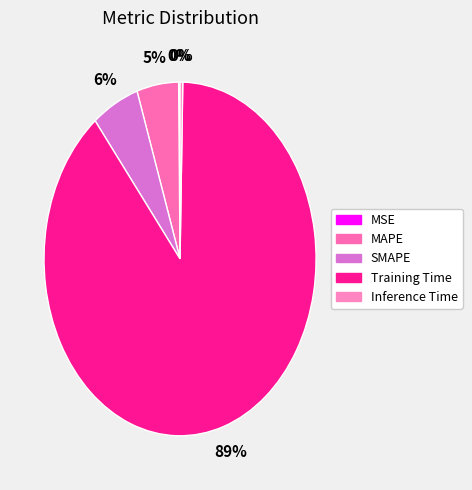

Is it true that MAPE is 5% of the pie?

True